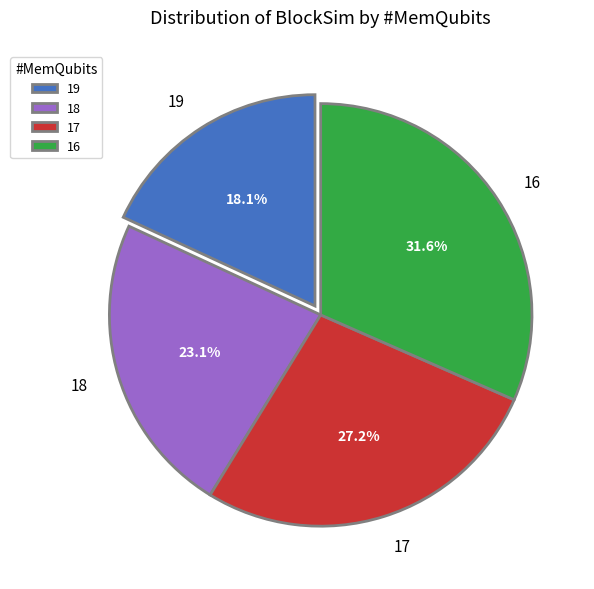

To the nearest percent, what is the combined percentage of 17 and 18?

50%